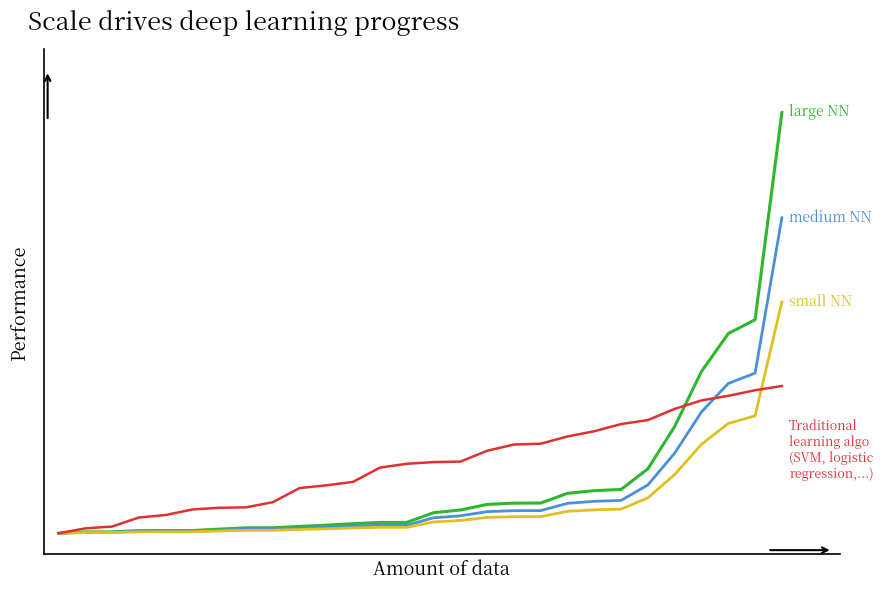

Is this an area chart (filled region under the line)?

No